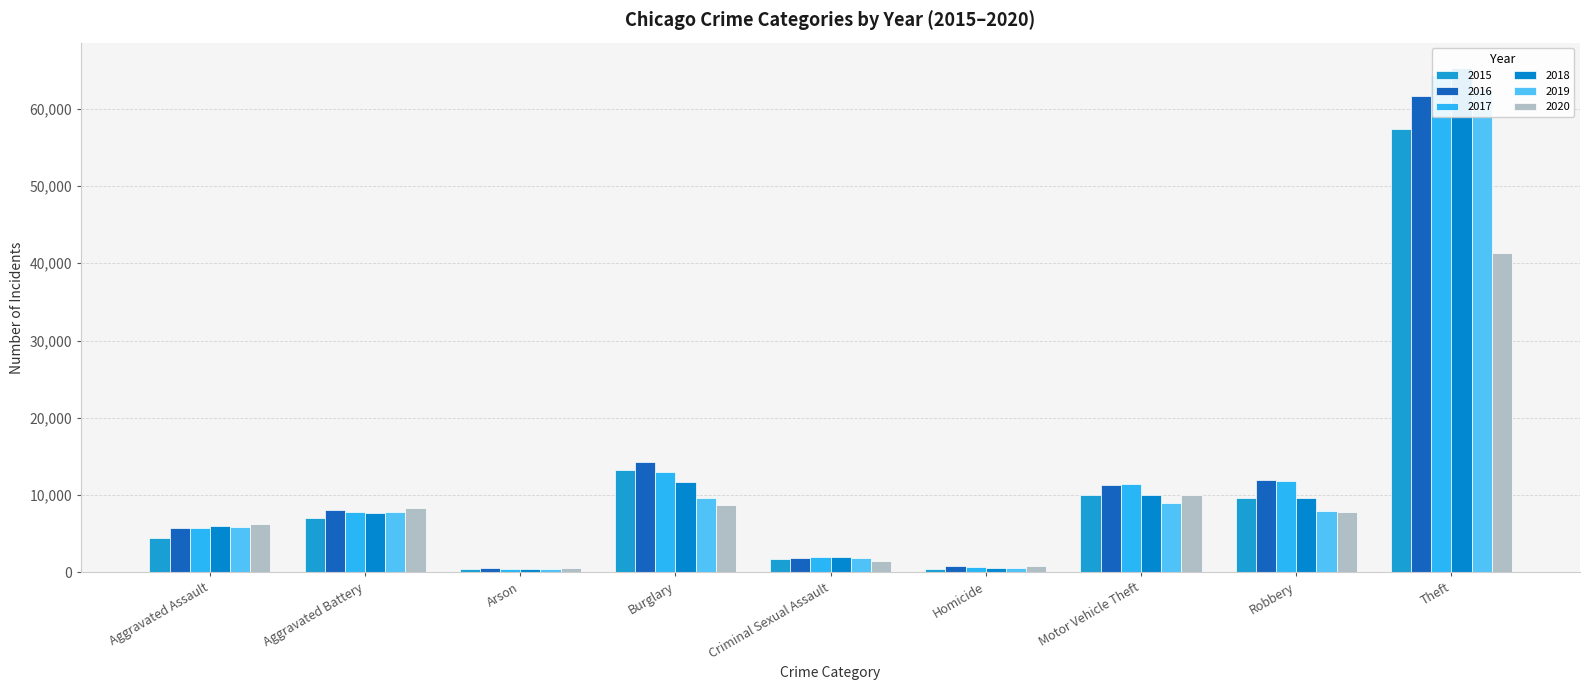

What is the sum of all 2015 values?

104361